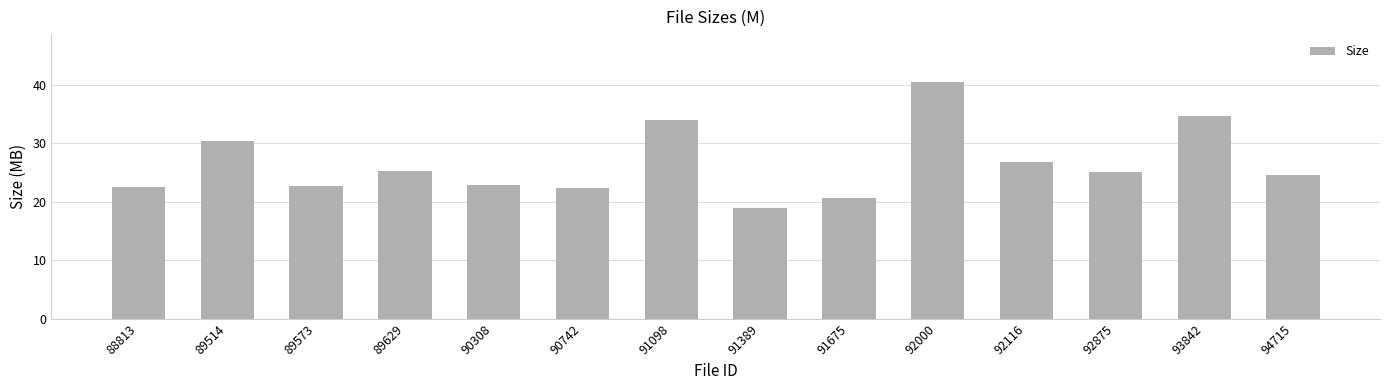

What is the sum of all values?

370.8